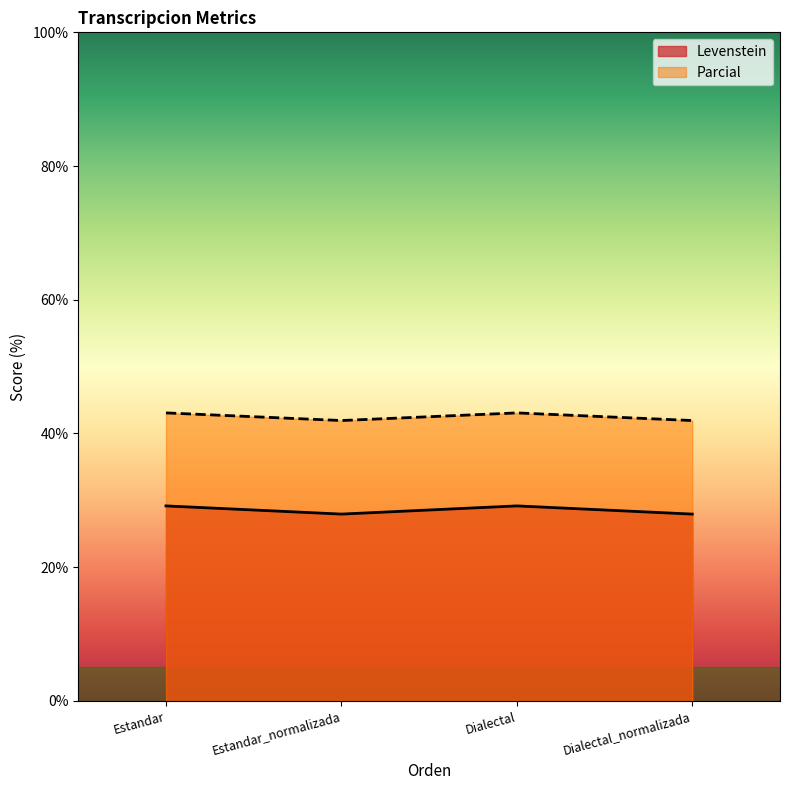

How many lines are shown in the chart?

2